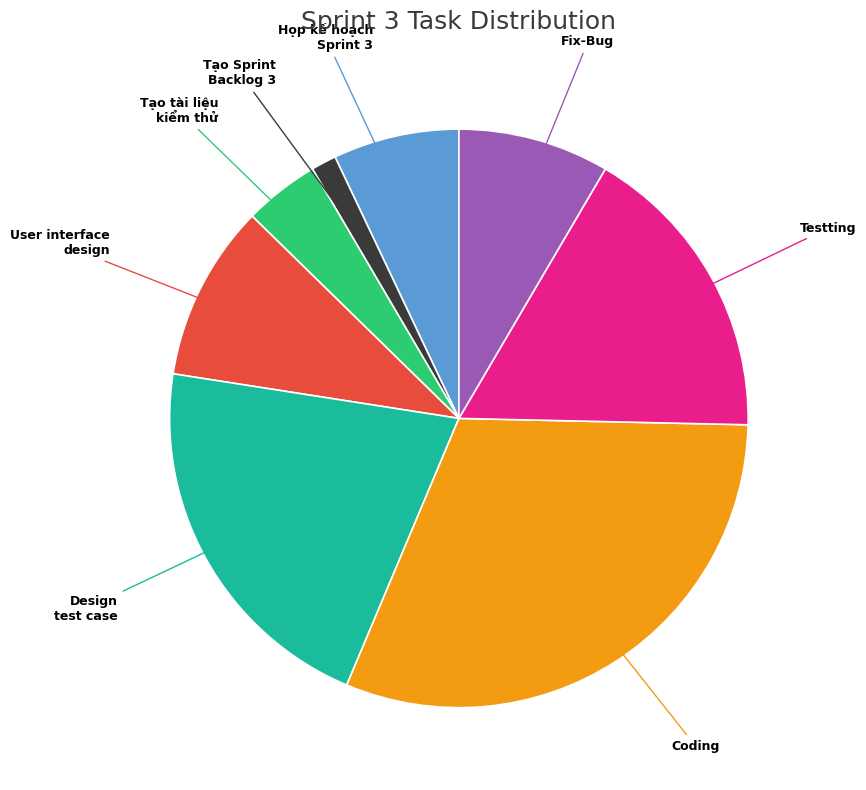

Is there any slice that represents more than half of the pie?

No